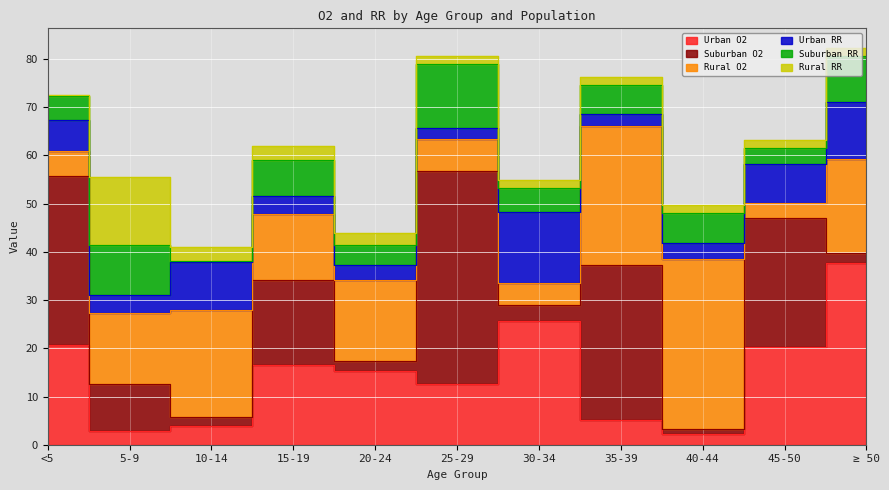

At which category does Suburban O2 reach its first local peak?

15-19